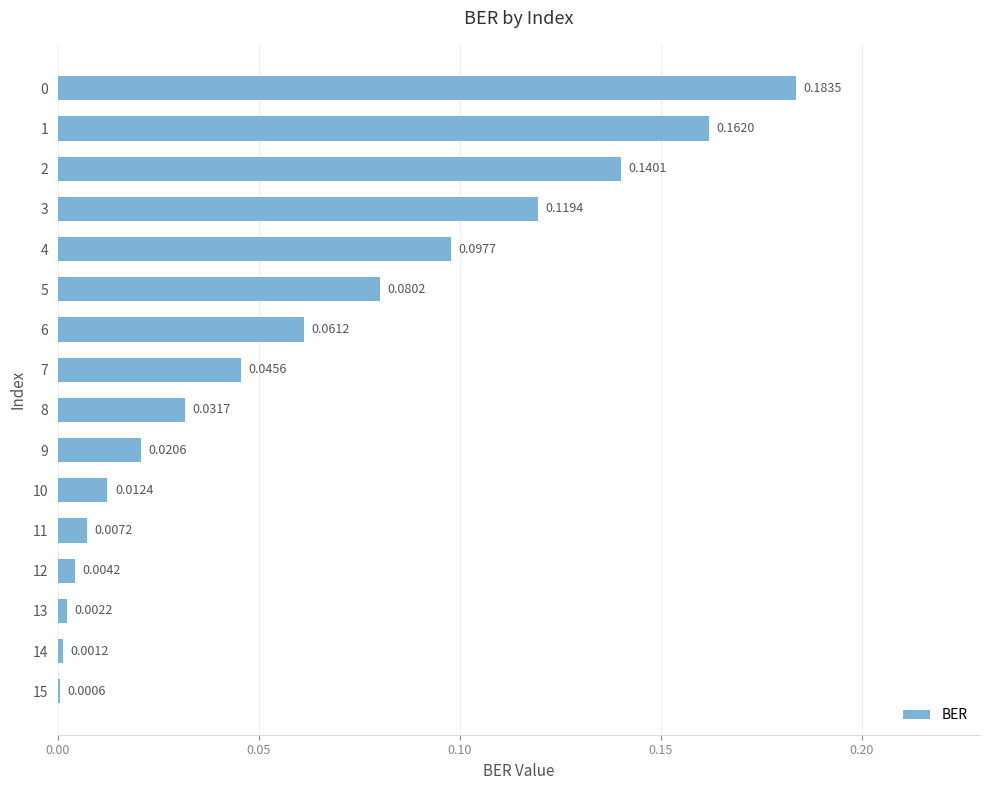

Between 10 and 14, which is larger?

10